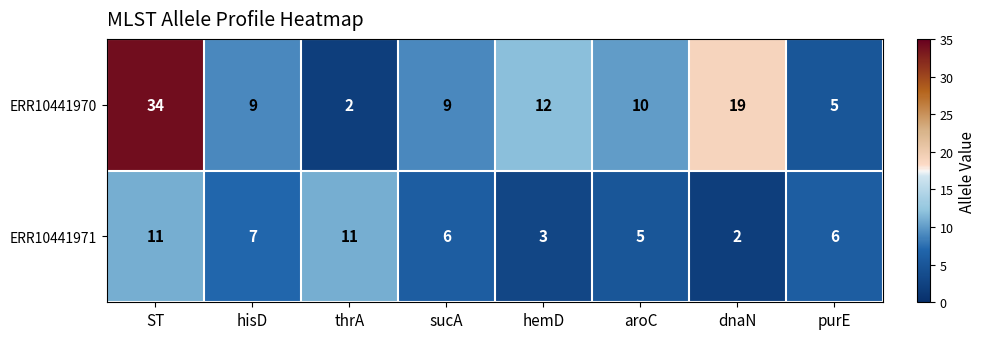

What is the total value across all series at sucA?

15